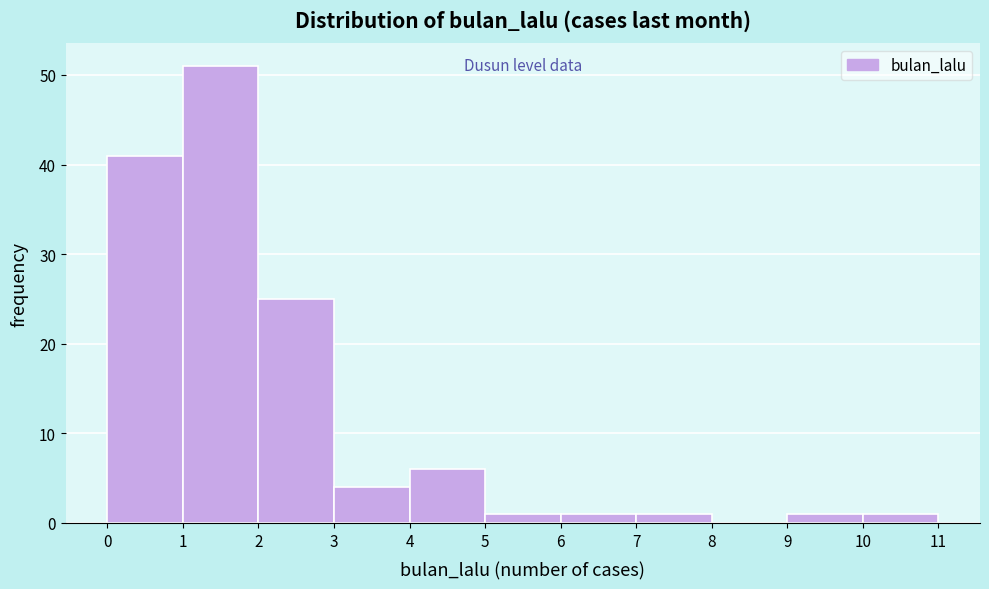

What is the height of the bar covering 9 to 10 on the x-axis? The values are not printed on the chart, so give them approximately, as read against the axis.

1